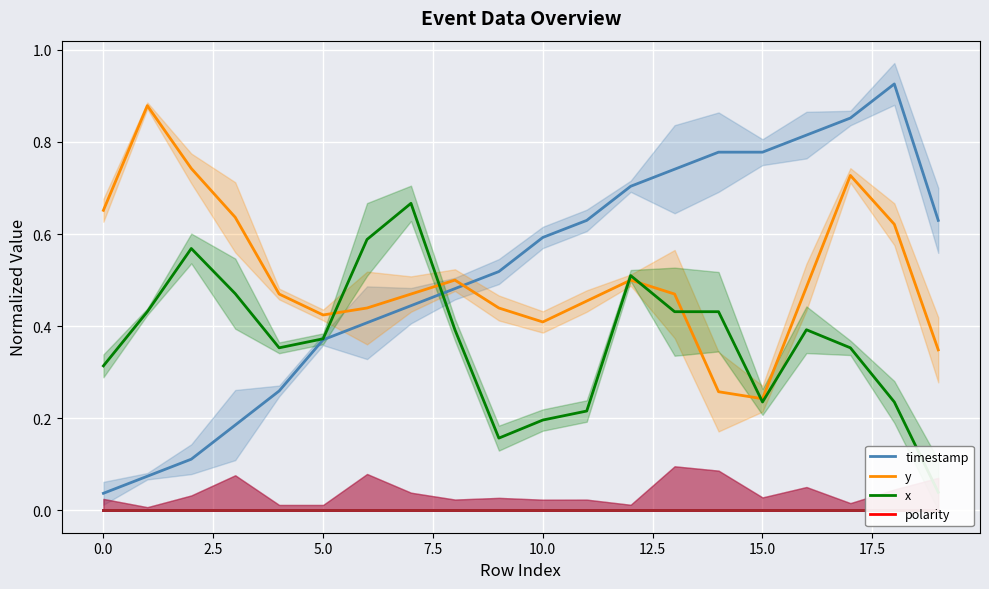

How many times do y and timestamp cross each other?

1